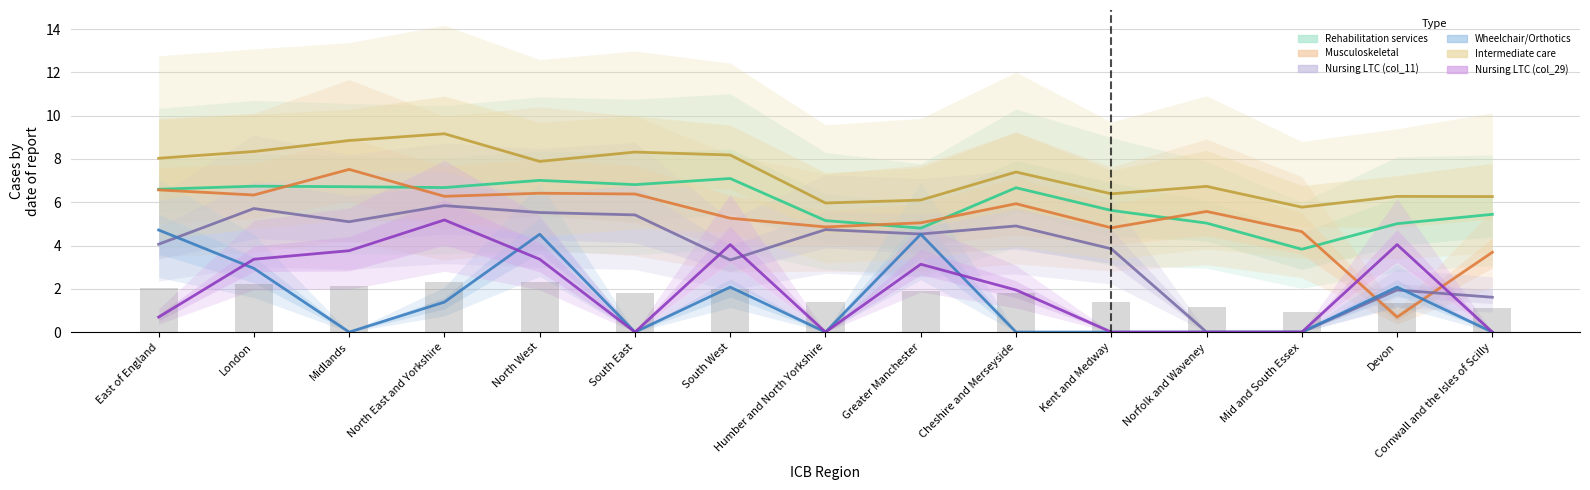

Reading left to right, transcribe all the data shown in this chart.

Rehabilitation services: 6.6	6.7	6.7	6.7	7.0	6.8	7.1	5.2	4.8	6.7	5.6	5.0	3.8	5.0	5.4
Musculoskeletal: 6.6	6.3	7.5	6.3	6.4	6.4	5.3	4.9	5.0	5.9	4.8	5.6	4.6	0.7	3.7
Nursing LTC (col_11): 4.1	5.7	5.1	5.8	5.5	5.4	3.3	4.7	4.5	4.9	3.9	0.0	0.0	1.9	1.6
Wheelchair/Orthotics: 4.7	2.9	0.0	1.4	4.5	0.0	2.1	0.0	4.5	0.0	0.0	0.0	0.0	2.1	0.0
Intermediate care: 8.0	8.3	8.9	9.2	7.9	8.3	8.2	6.0	6.1	7.4	6.4	6.7	5.8	6.3	6.3
Nursing LTC (col_29): 0.7	3.4	3.8	5.2	3.4	0.0	4.0	0.0	3.1	1.9	0.0	0.0	0.0	4.0	0.0